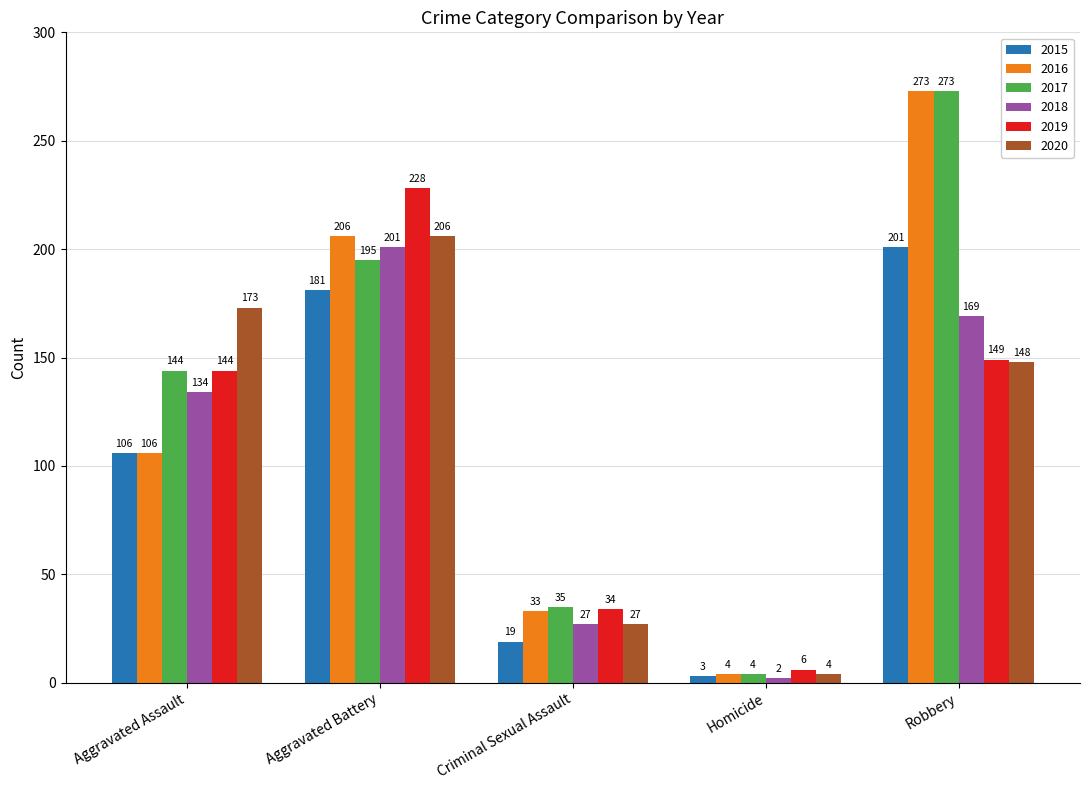

What is the difference between the highest and lowest values at Homicide?

4